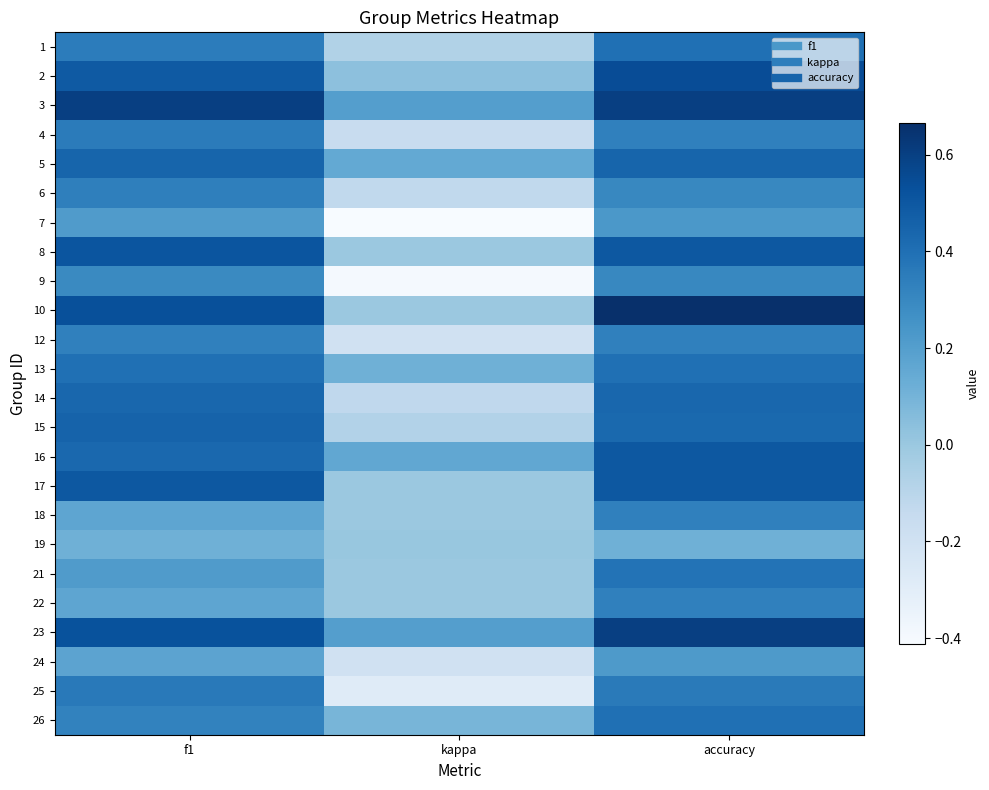

What is the spread (max minus min) of values at f1?

0.5